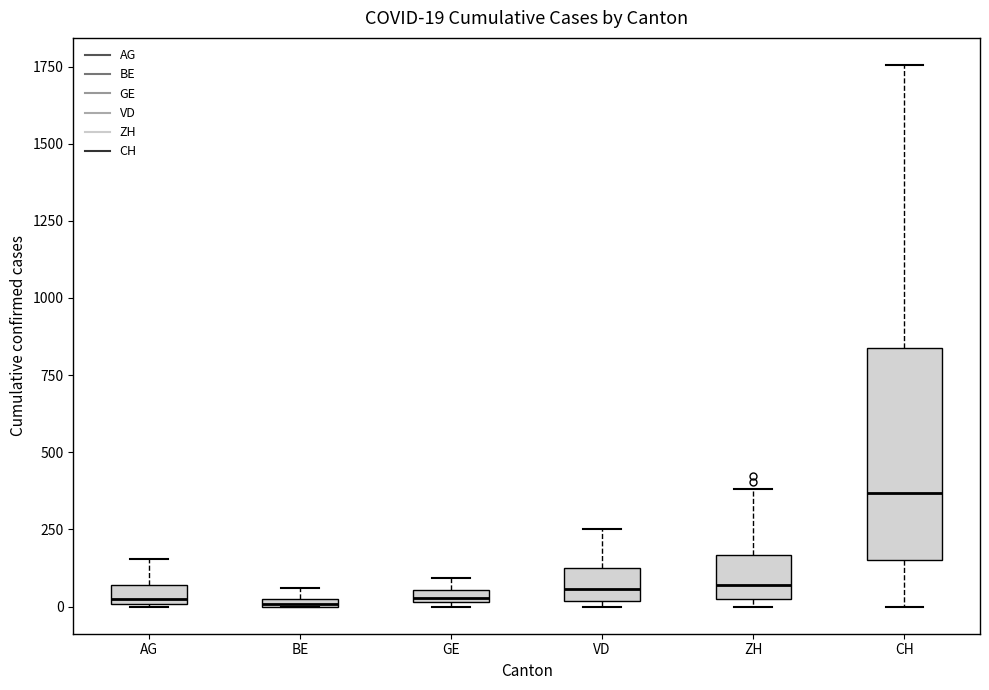

Comparing the boxes themselves (not the whiskers), which one is the tallest?

CH